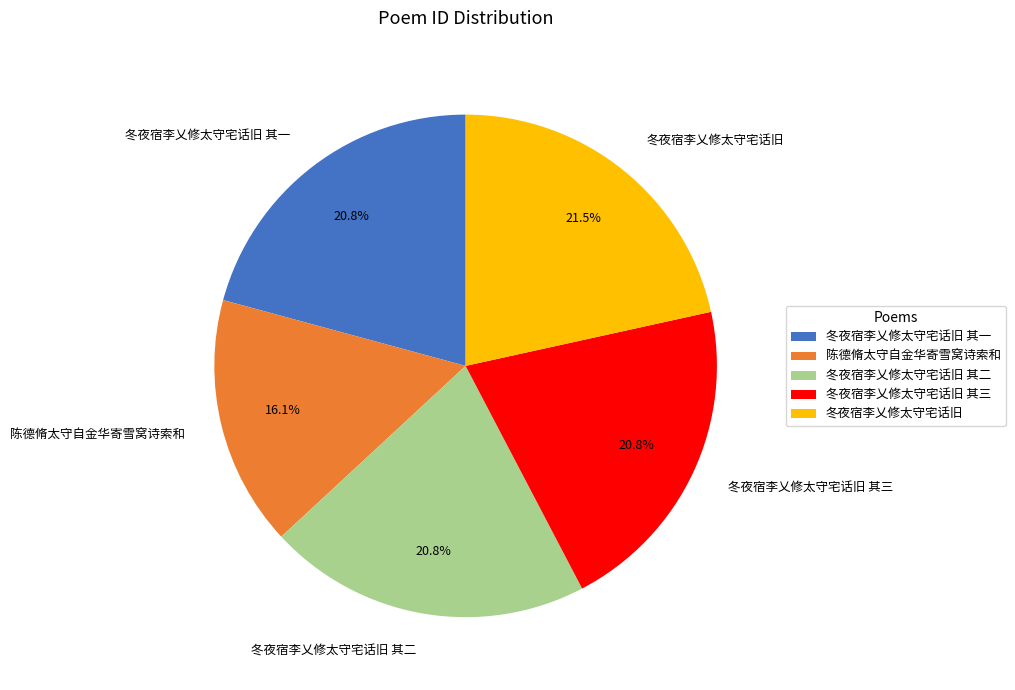

Is the sum of 陈德脩太守自金华寄雪窝诗索和 and 冬夜宿李乂修太守宅话旧 其二 greater than half?

No